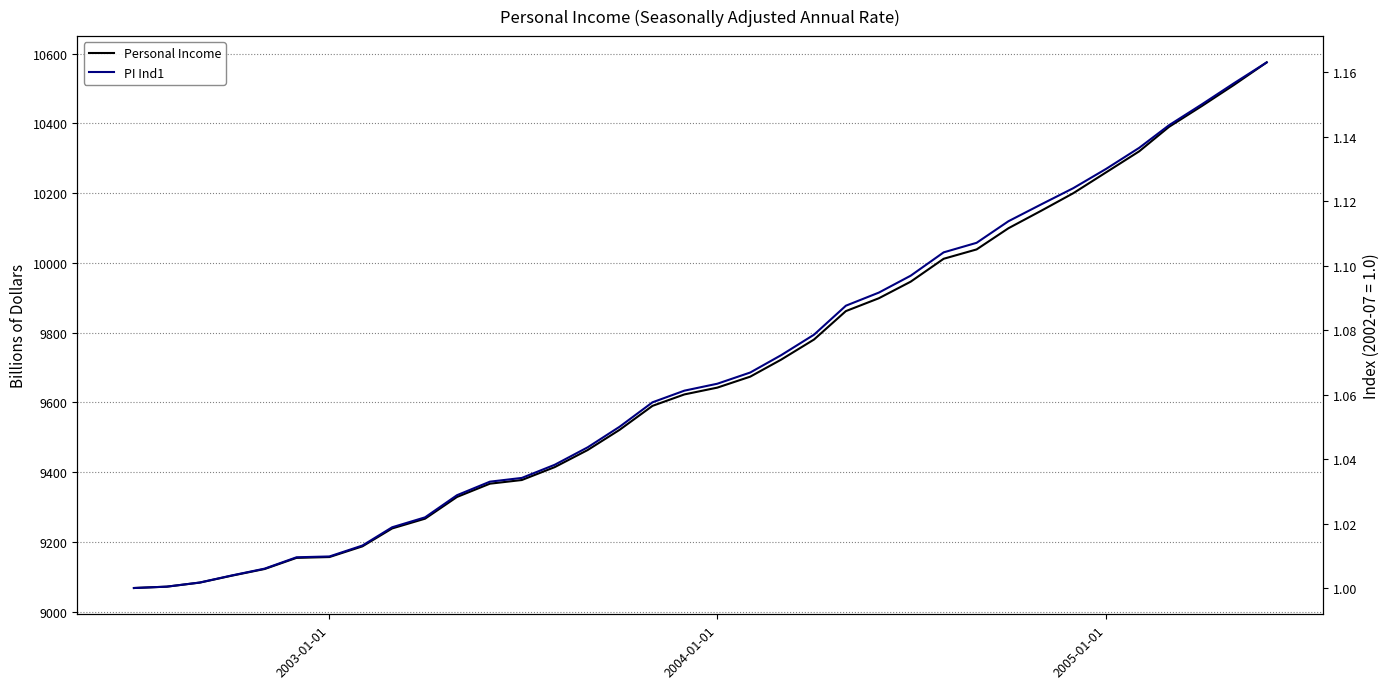

True or false: Personal Income has more than 1 interior local peaks.

False